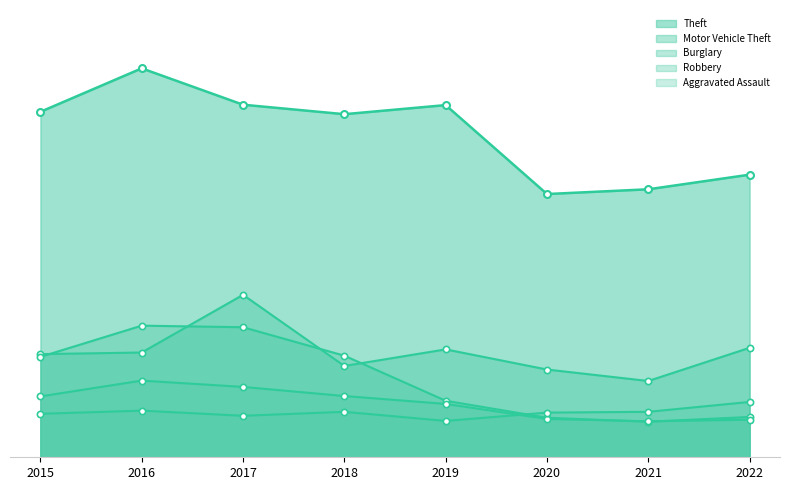

Reading right to left, list all the values displayed in this chart.

Theft: 2022=715	2021=678	2020=666	2019=891	2018=868	2017=892	2016=984	2015=874
Motor Vehicle Theft: 2022=277	2021=193	2020=222	2019=273	2018=231	2017=411	2016=265	2015=261
Burglary: 2022=102	2021=90	2020=100	2019=143	2018=257	2017=329	2016=333	2015=254
Robbery: 2022=95	2021=91	2020=97	2019=135	2018=155	2017=178	2016=194	2015=154
Aggravated Assault: 2022=140	2021=115	2020=113	2019=92	2018=115	2017=105	2016=118	2015=110